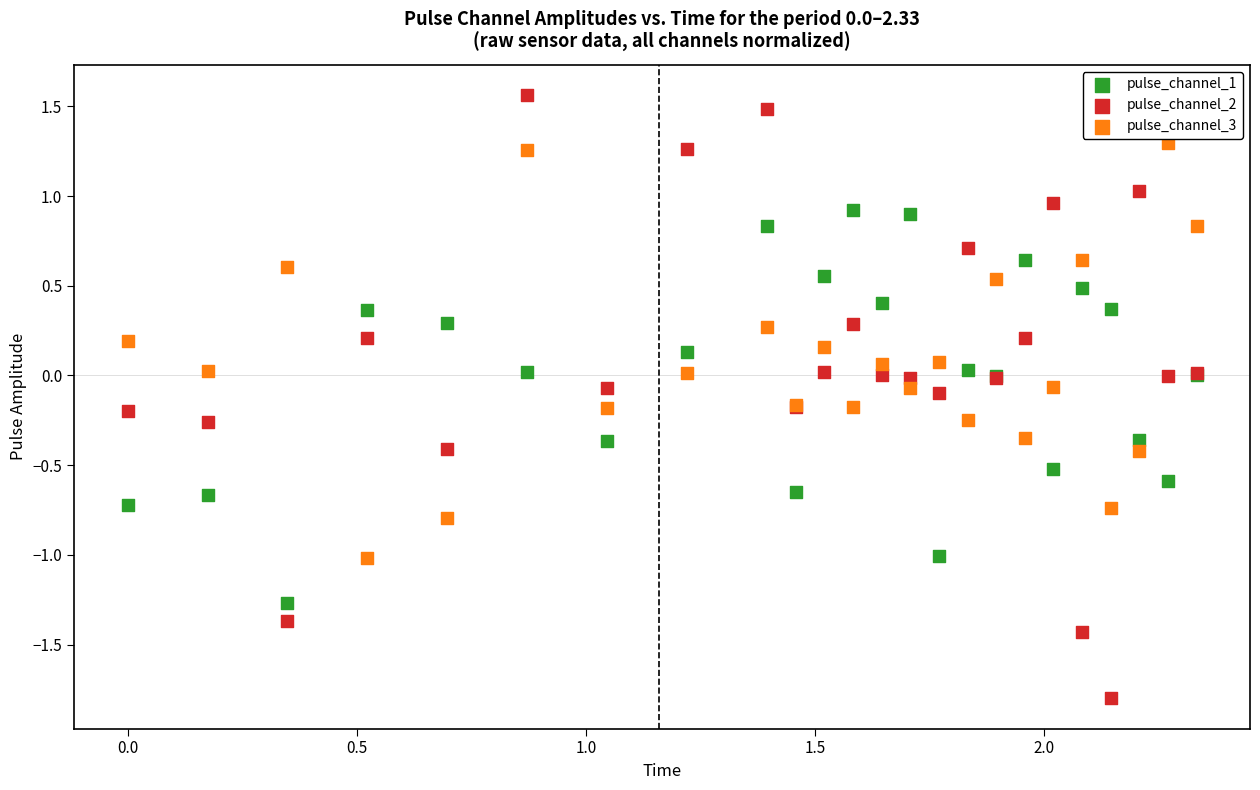

Which series has the widest spread of Y values?

pulse_channel_2